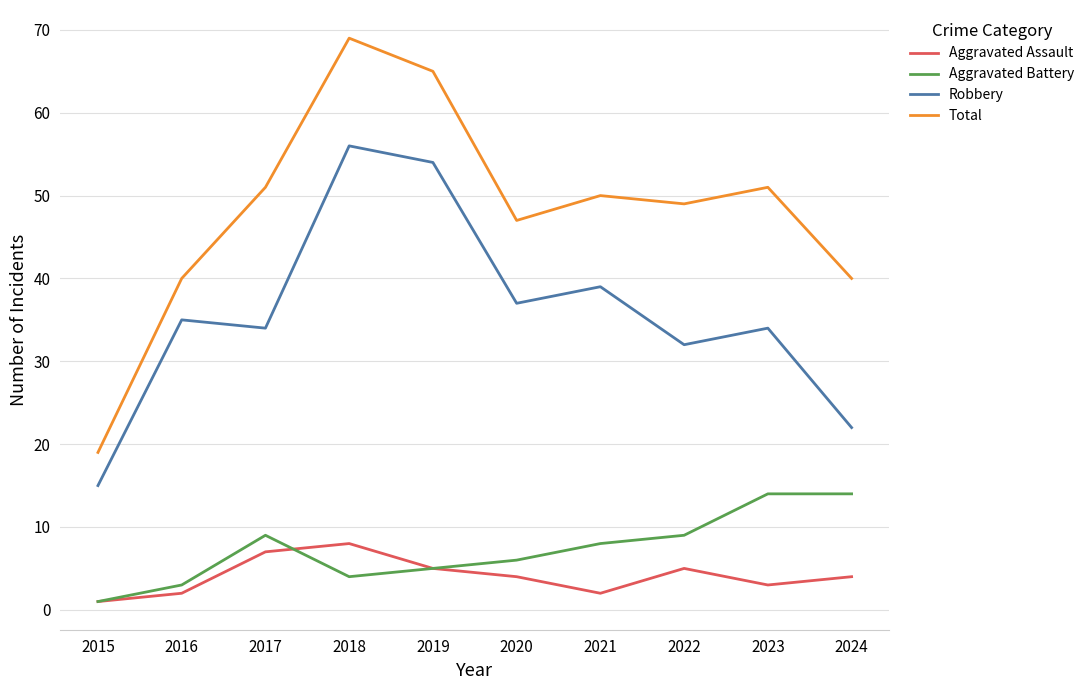

How many lines are shown in the chart?

4